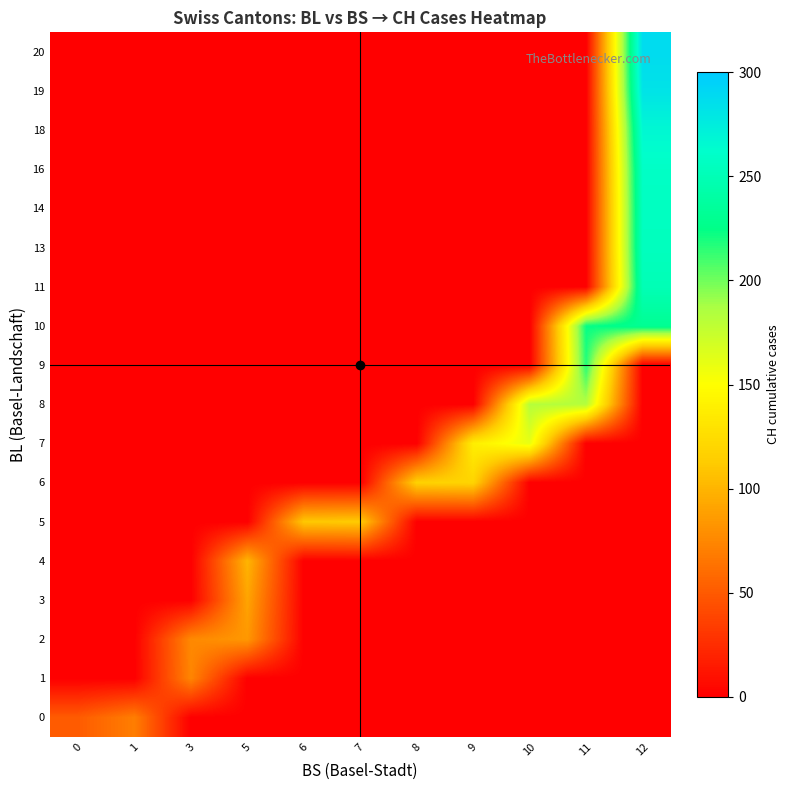

At which category does the chart reach its minimum across all series?

3